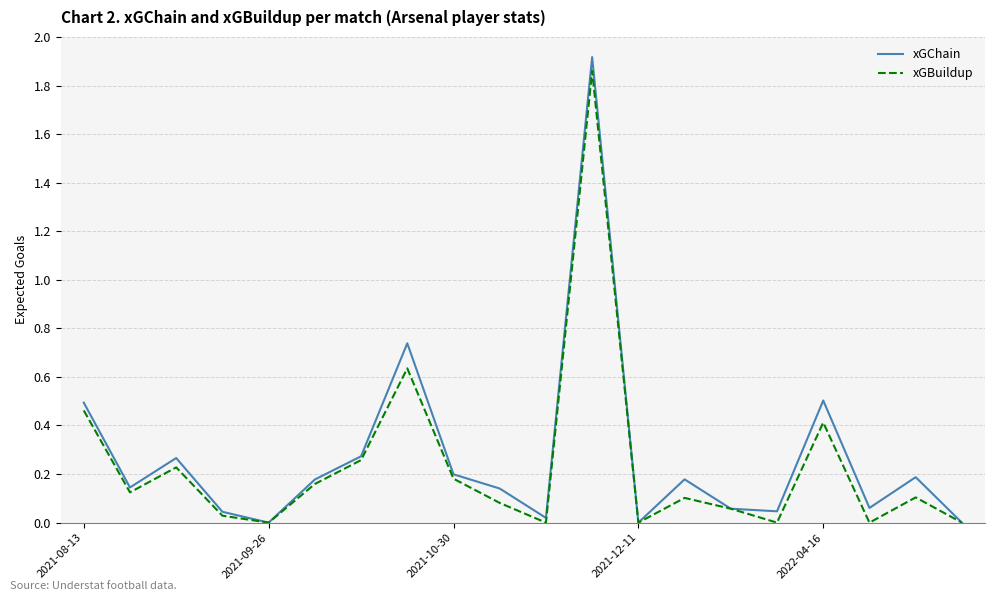

Which series has the largest range (max minus min)?

xGChain